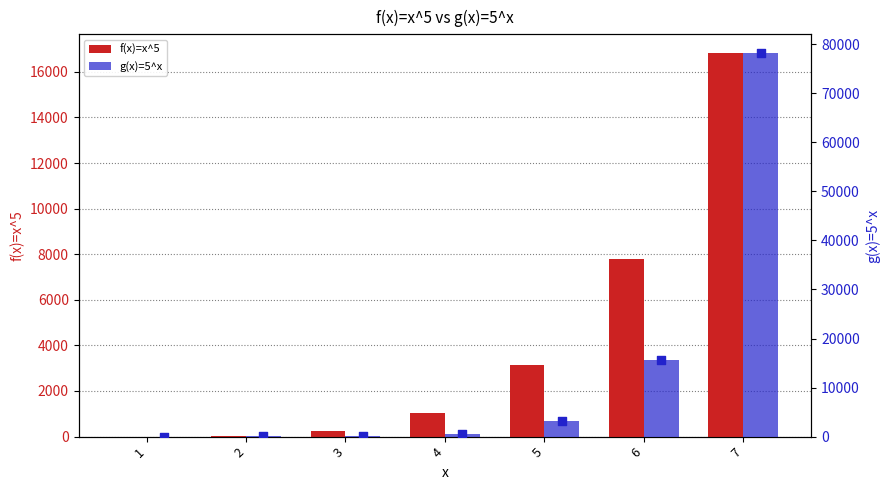

What are all the series names shown in the legend?

f(x)=x^5, g(x)=5^x